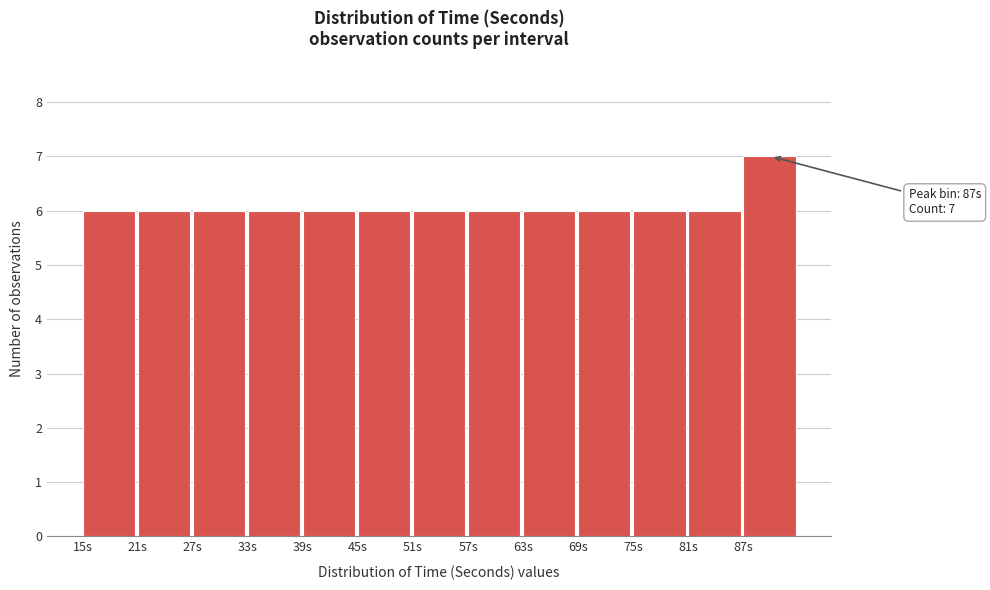

Over which range of the x-axis is the bar tallest?

87 to 93